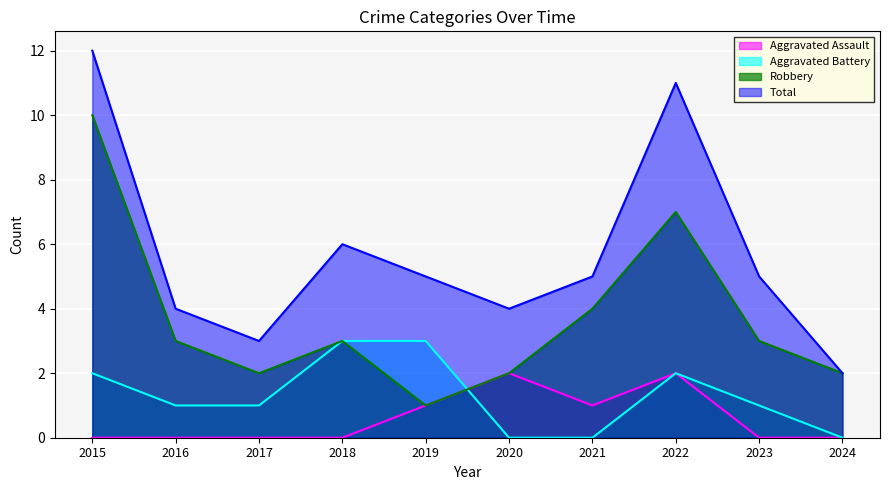

How many data points in Robbery are less than 3?

4